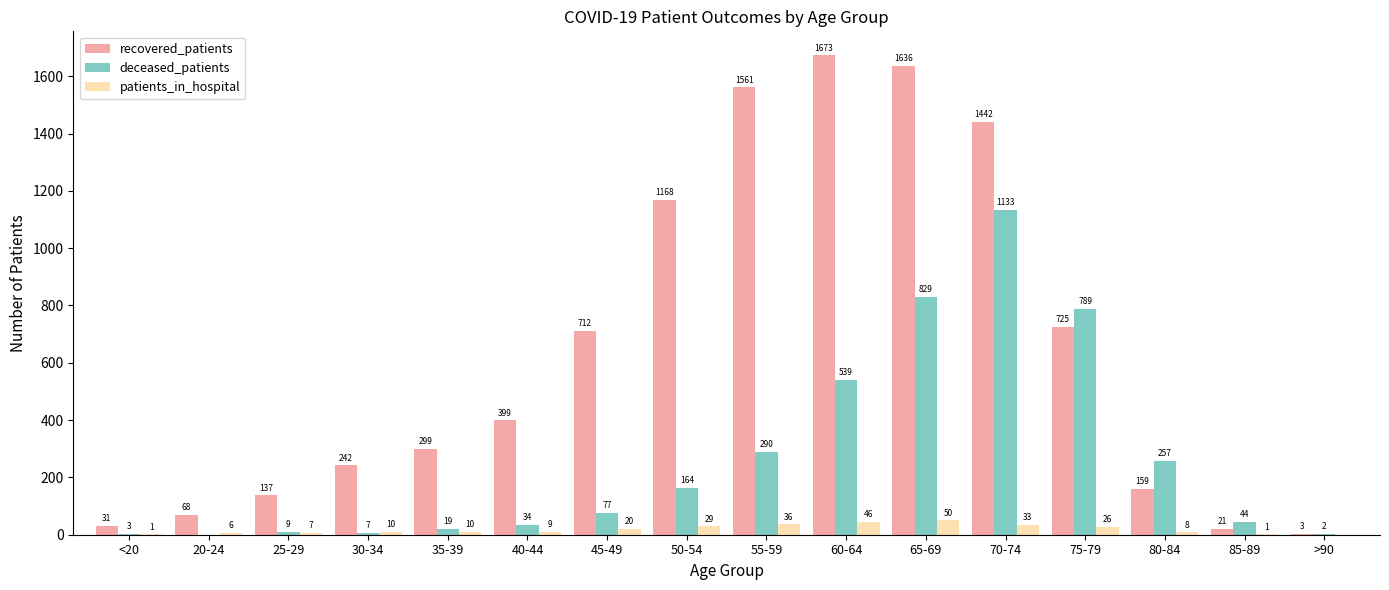

What value does the recovered_patients series have at >90?

3